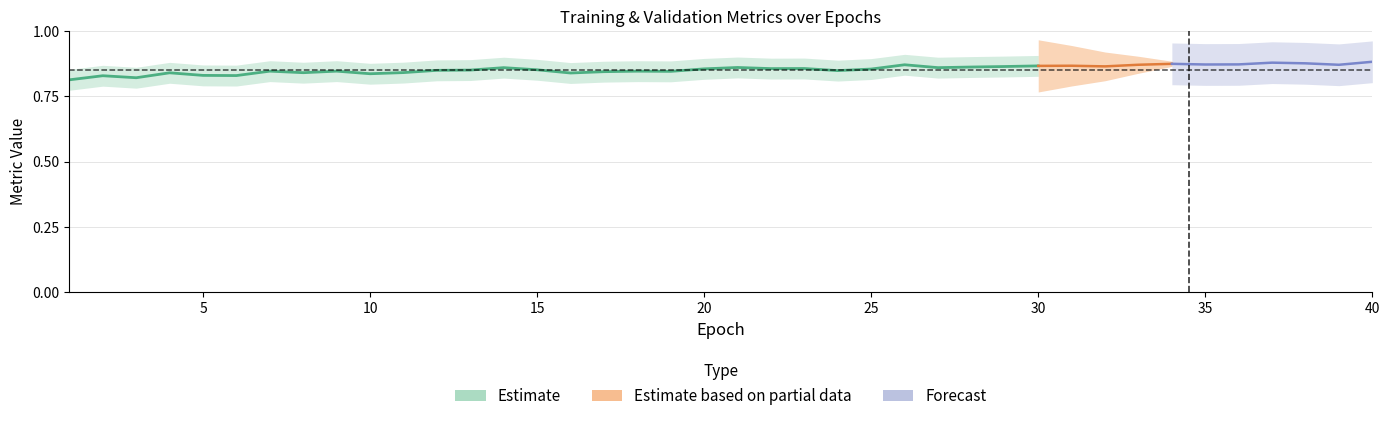

The val_loss series shows 1.7 at 16. True or false?

False